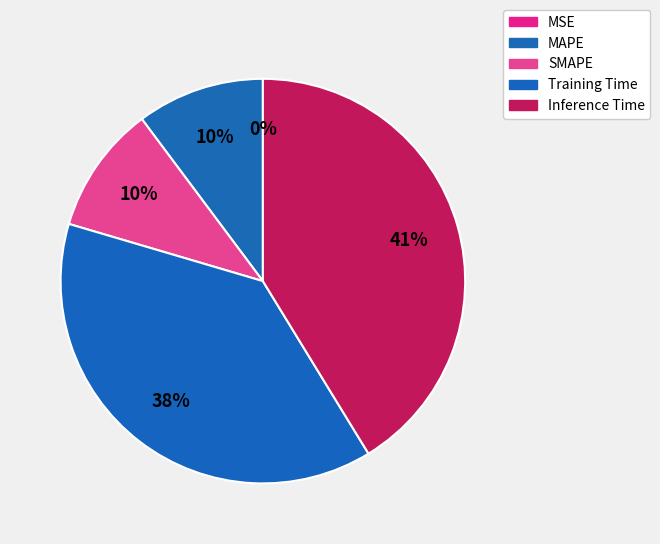

Is it true that MAPE is 10% of the pie?

True